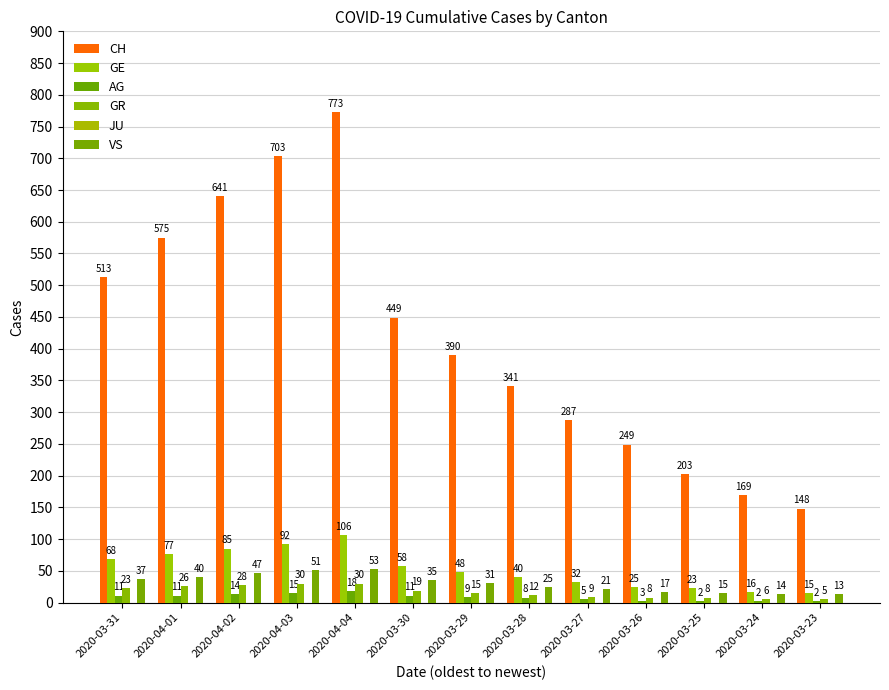

At 2020-03-28, list the series in order from smallest to largest.

JU, AG, GR, VS, GE, CH